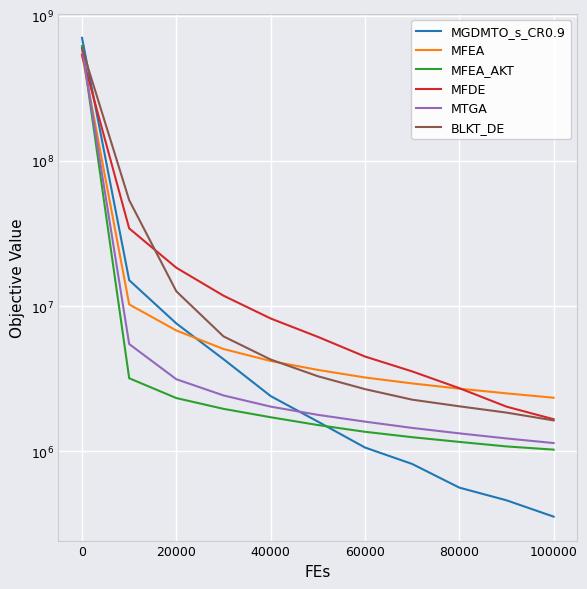

What value does the BLKT_DE series have at 100000?

1636689.0